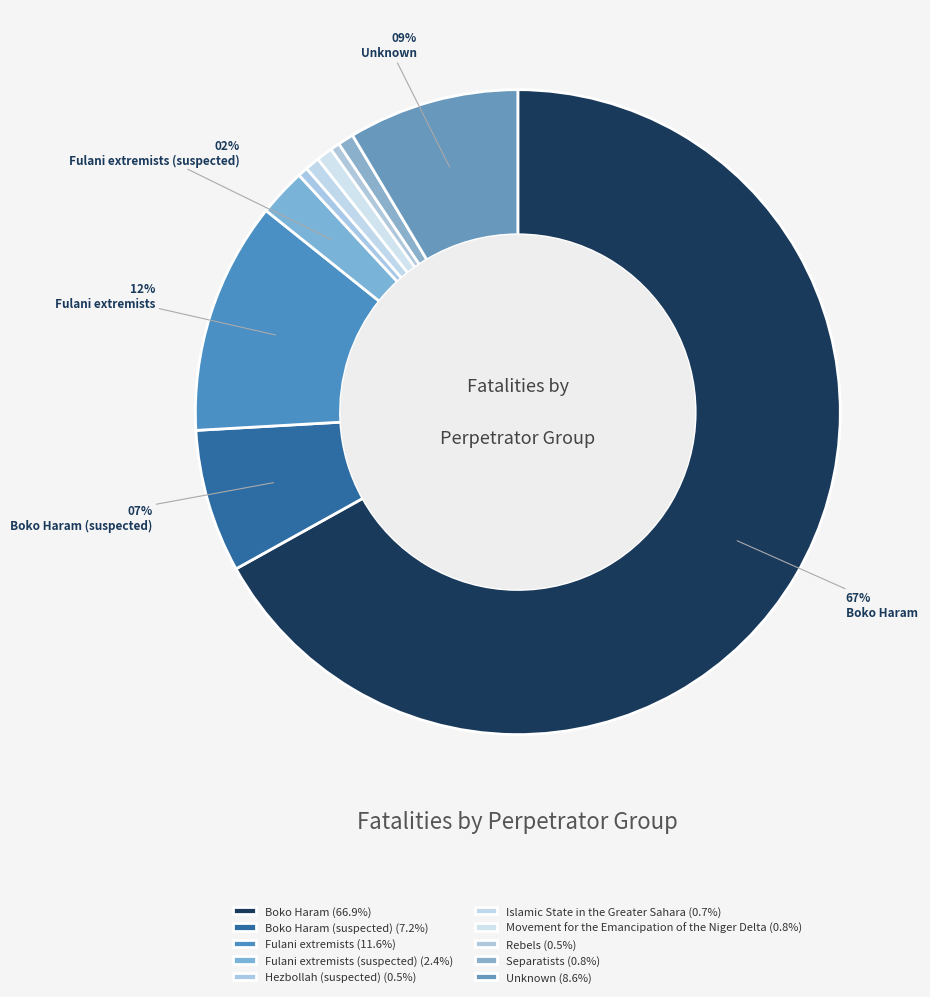

How many slices are in this pie chart?

10